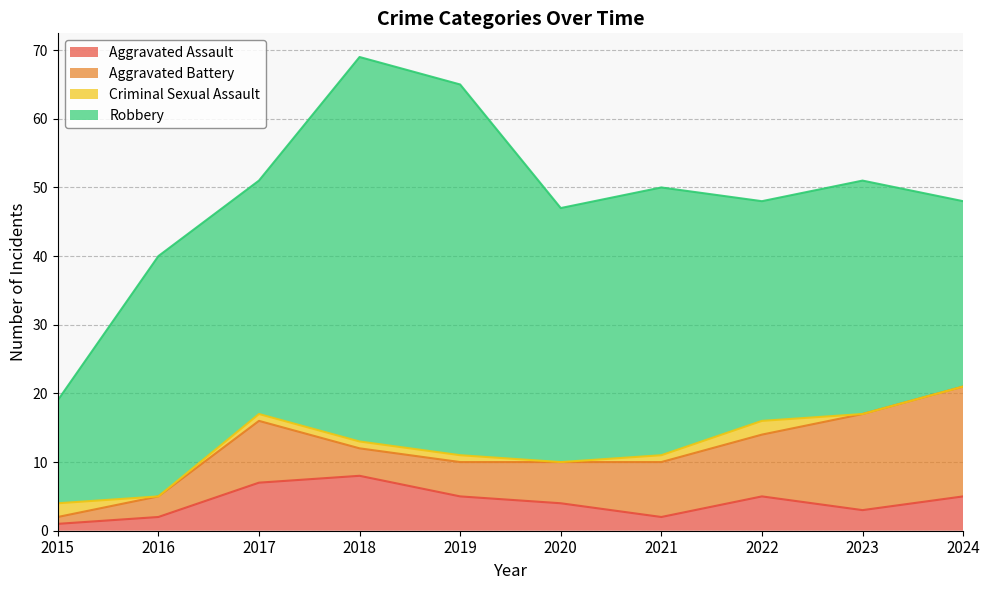

Reading right to left, extract all data points from this chart.

Aggravated Assault: 2024=5	2023=3	2022=5	2021=2	2020=4	2019=5	2018=8	2017=7	2016=2	2015=1
Aggravated Battery: 2024=16	2023=14	2022=9	2021=8	2020=6	2019=5	2018=4	2017=9	2016=3	2015=1
Criminal Sexual Assault: 2024=0	2023=0	2022=2	2021=1	2020=0	2019=1	2018=1	2017=1	2016=0	2015=2
Robbery: 2024=27	2023=34	2022=32	2021=39	2020=37	2019=54	2018=56	2017=34	2016=35	2015=15